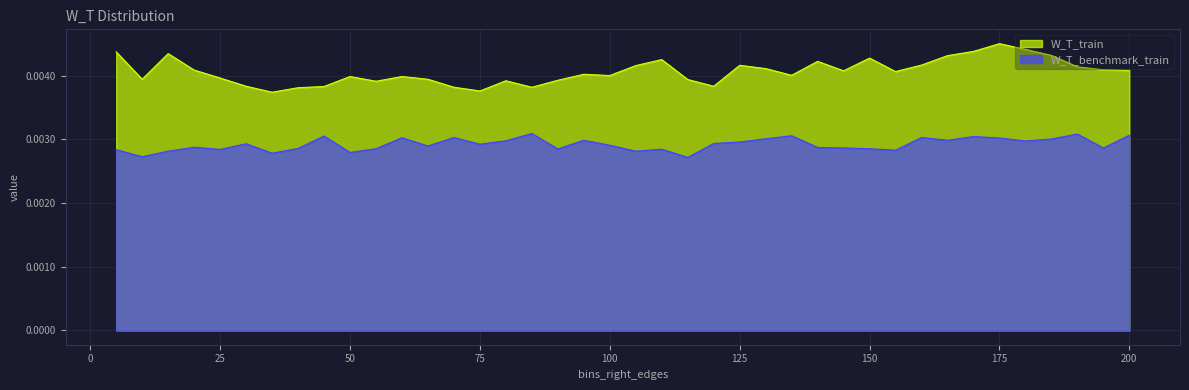

Rank the categories by W_T_train value from highest to lowest.

175, 180, 170, 5, 15, 185, 165, 150, 110, 140, 160, 125, 105, 190, 130, 195, 20, 200, 145, 155, 95, 135, 100, 50, 60, 25, 10, 65, 115, 90, 80, 55, 30, 120, 45, 70, 85, 40, 75, 35